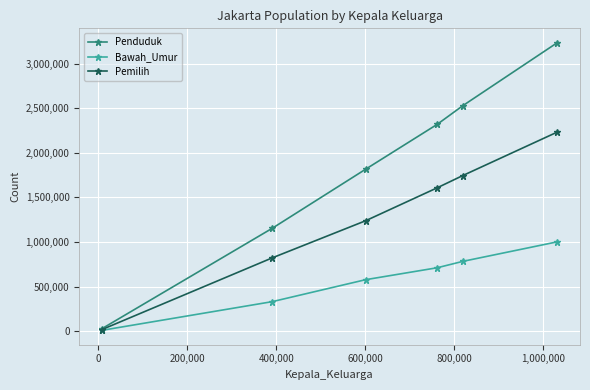

Is this an area chart (filled region under the line)?

No